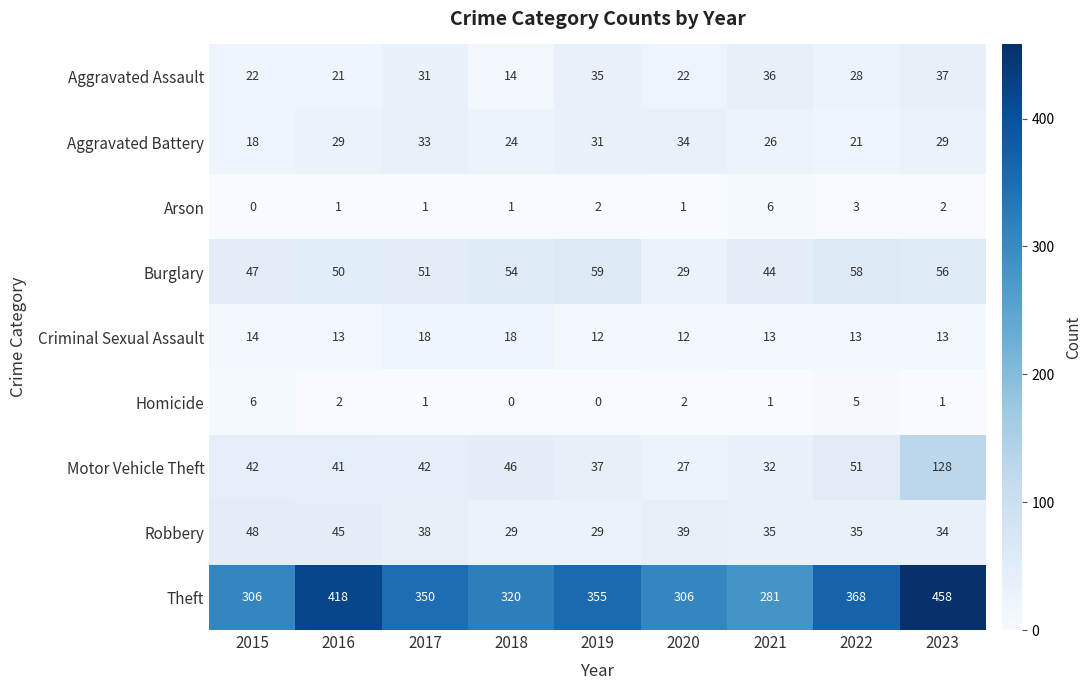

What is the average value of the Robbery series?

37